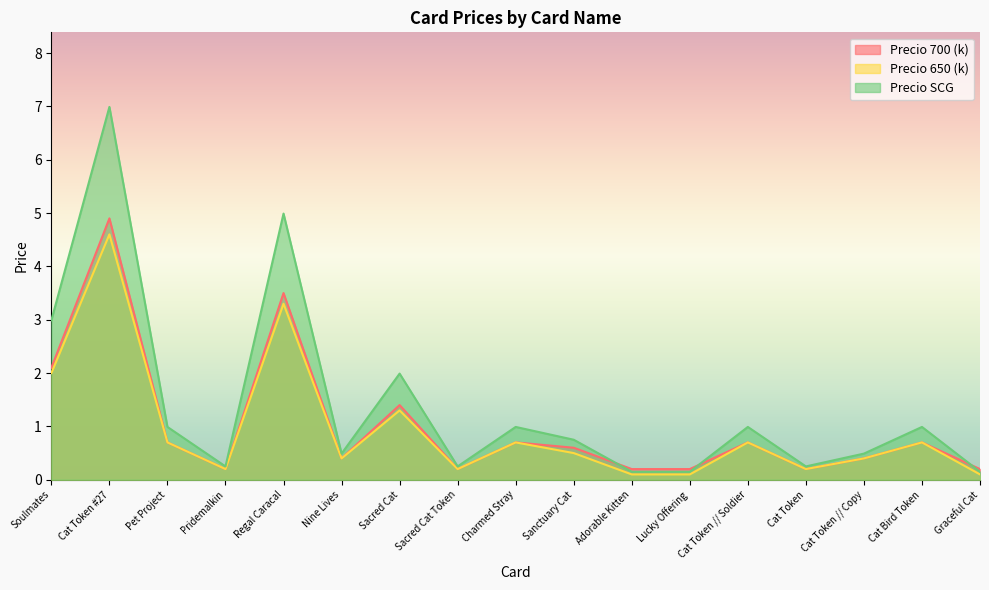

What is the difference between the maximum and second lowest values in the Precio SCG series?

6.8